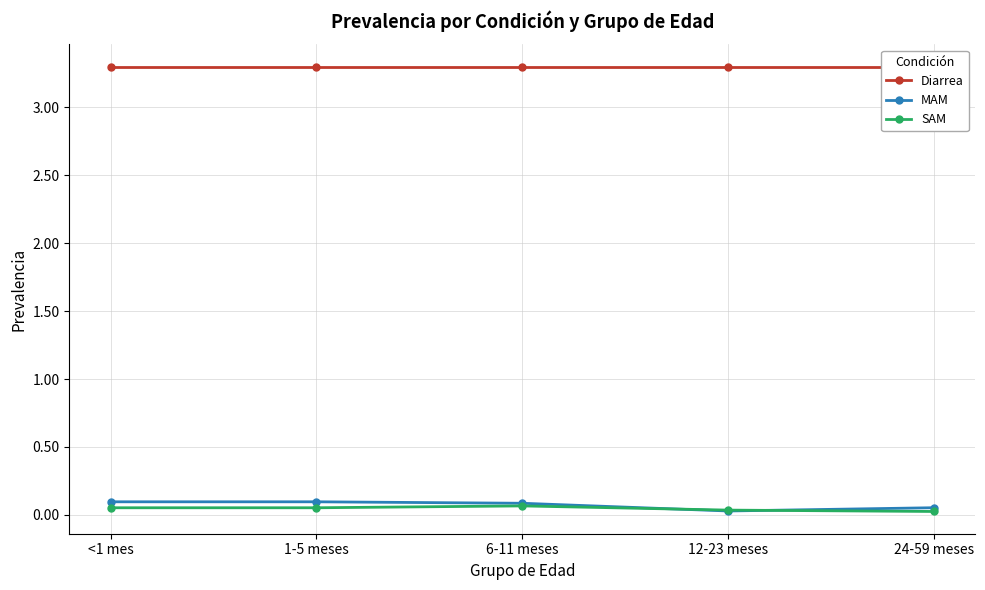

Rank the series by their maximum value, from highest to lowest.

Diarrea, MAM, SAM